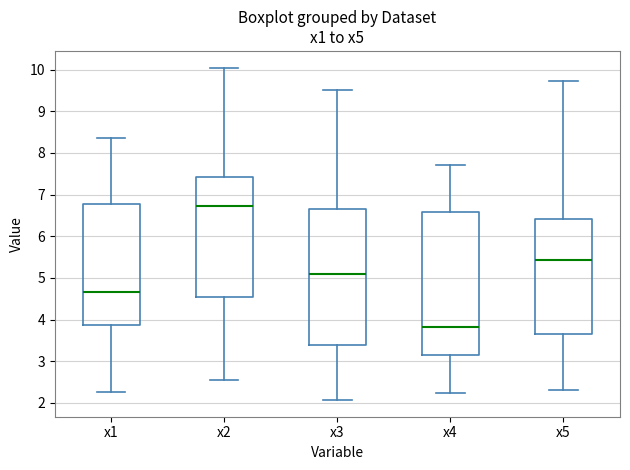

Reading left to right, transcribe this box plot: for each box, give where its median line is, the range the box spans, and where its two whiskers end, as read against the y-axis. The values are not printed on the chart, so give them approximately, as read against the axis.

x1: median 4.7, box 3.9 to 6.8, whiskers 2.3 to 8.4
x2: median 6.7, box 4.5 to 7.4, whiskers 2.6 to 10.0
x3: median 5.1, box 3.4 to 6.7, whiskers 2.1 to 9.5
x4: median 3.8, box 3.2 to 6.6, whiskers 2.2 to 7.7
x5: median 5.4, box 3.7 to 6.4, whiskers 2.3 to 9.7